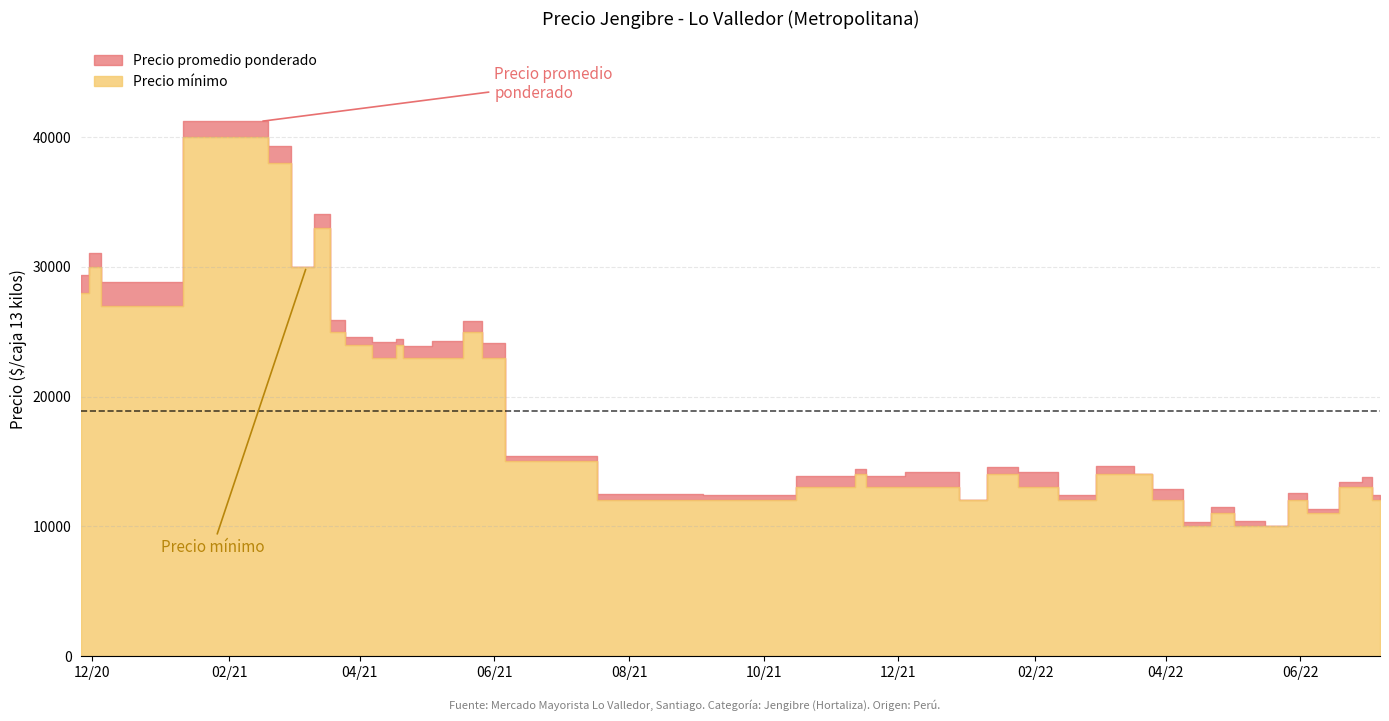

Which category has the highest value across all series?

2021-02-15